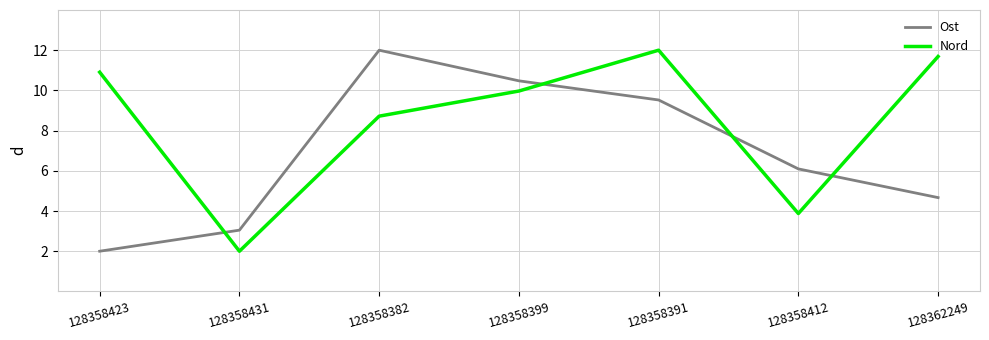

Between which two adjacent categories do Ost and Nord first intersect?

128358423 and 128358431